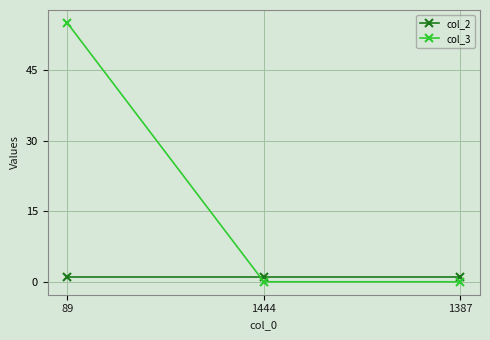

Which series has the largest range (max minus min)?

col_3